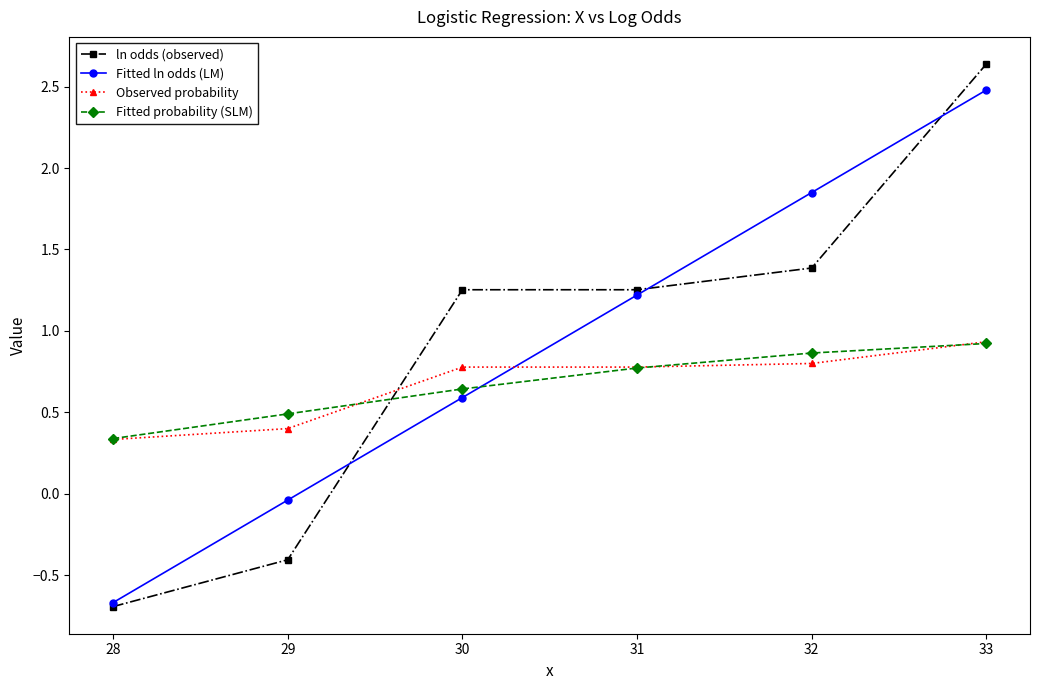

Which label corresponds to the smallest value in the chart?

28